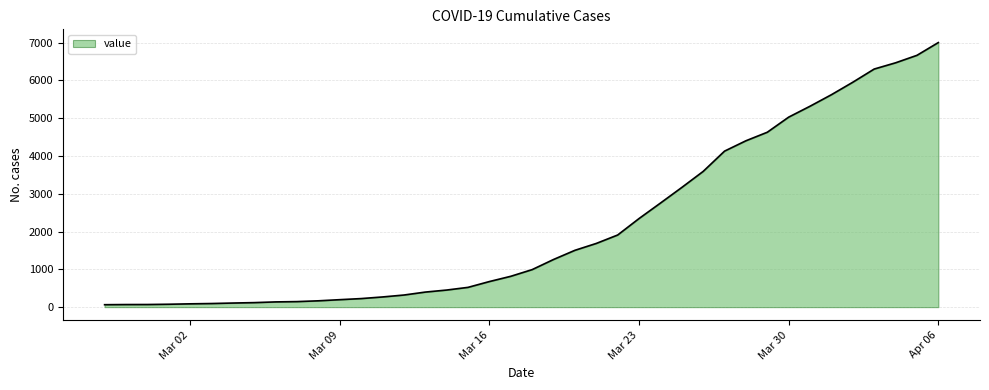

What is the greatest value displayed?

7004